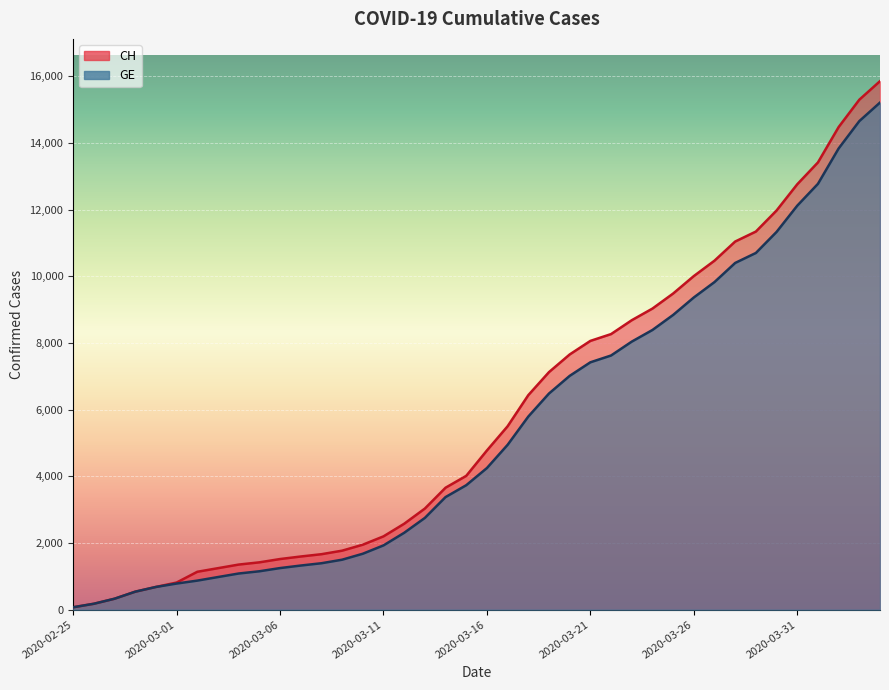

True or false: CH and GE intersect in this chart.

False